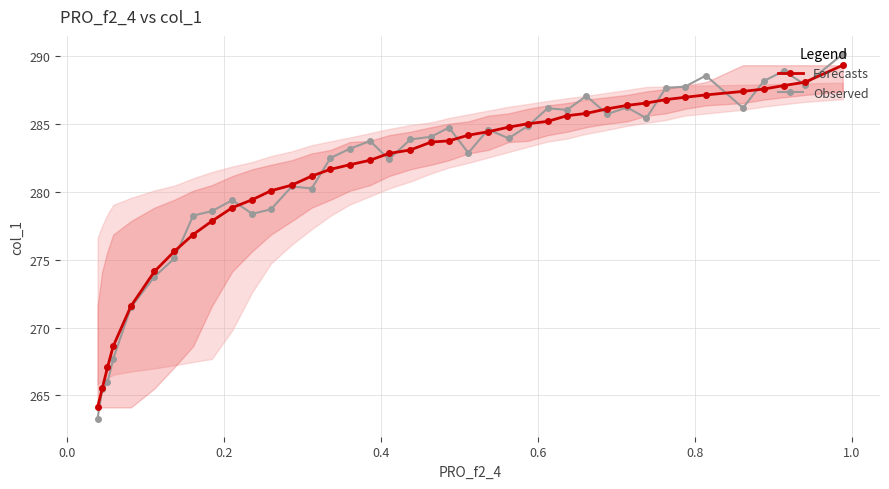

What is the value of the Forecasts point at the 37th from the left?

287.8